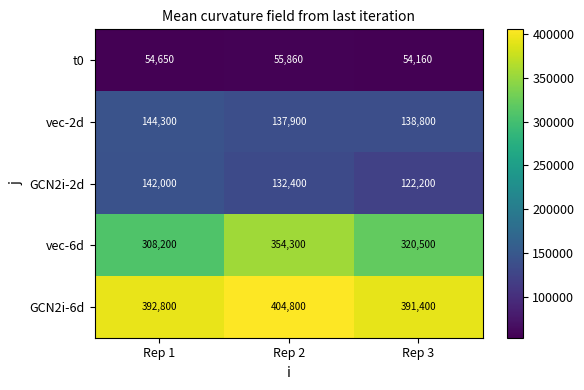

Reading left to right, list all the values displayed in this chart.

t0: Rep 1=54650	Rep 2=55860	Rep 3=54160
vec-2d: Rep 1=144300	Rep 2=137900	Rep 3=138800
GCN2i-2d: Rep 1=142000	Rep 2=132400	Rep 3=122200
vec-6d: Rep 1=308200	Rep 2=354300	Rep 3=320500
GCN2i-6d: Rep 1=392800	Rep 2=404800	Rep 3=391400